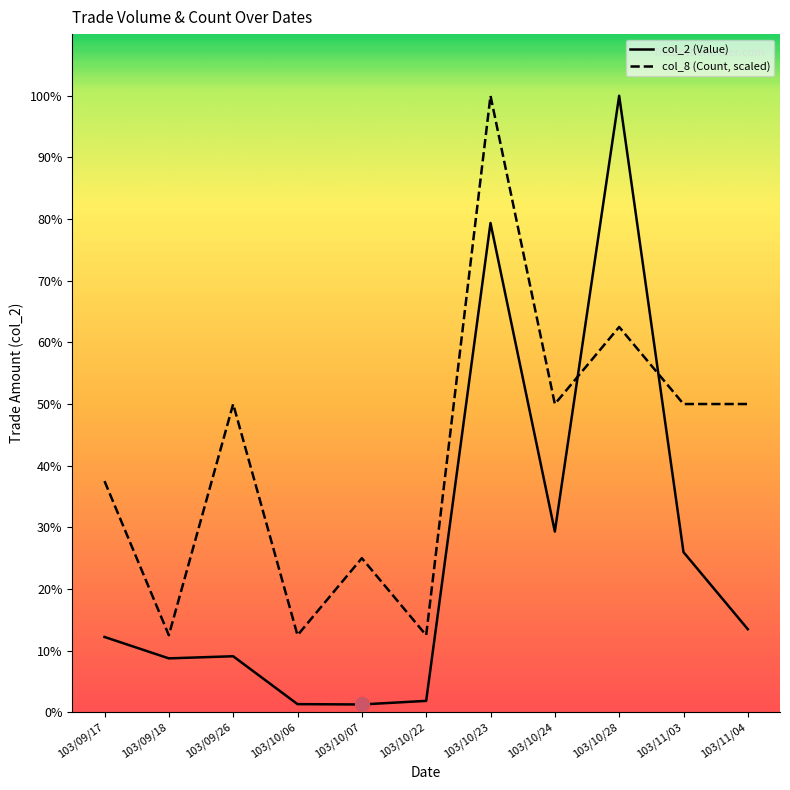

Reading right to left, what are all the values shown in this chart?

col_2 (Value): 50940	98200	378000	110800	300000	7000	4800	5000	34360	33060	46190
col_8 (Count): 189000	189000	236250	189000	378000	47250	94500	47250	189000	47250	141750